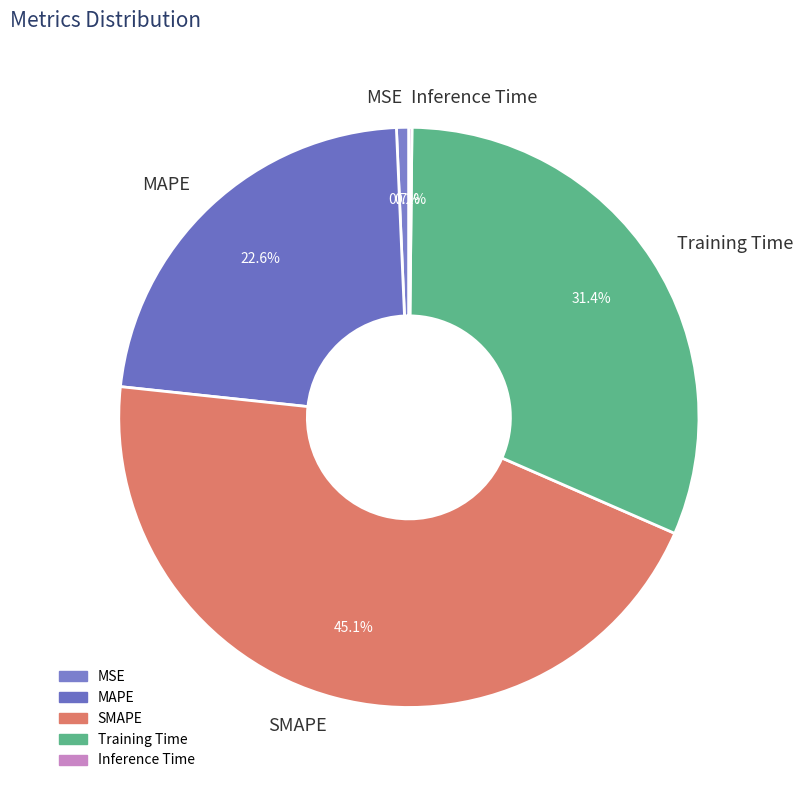

Does SMAPE represent more than half of the total?

No